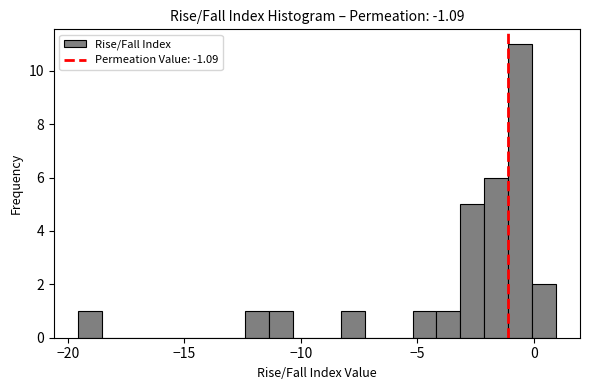

Around what value on the x-axis is the tallest bar? Give the approximate position of its centre, as read against the axis.

-0.5